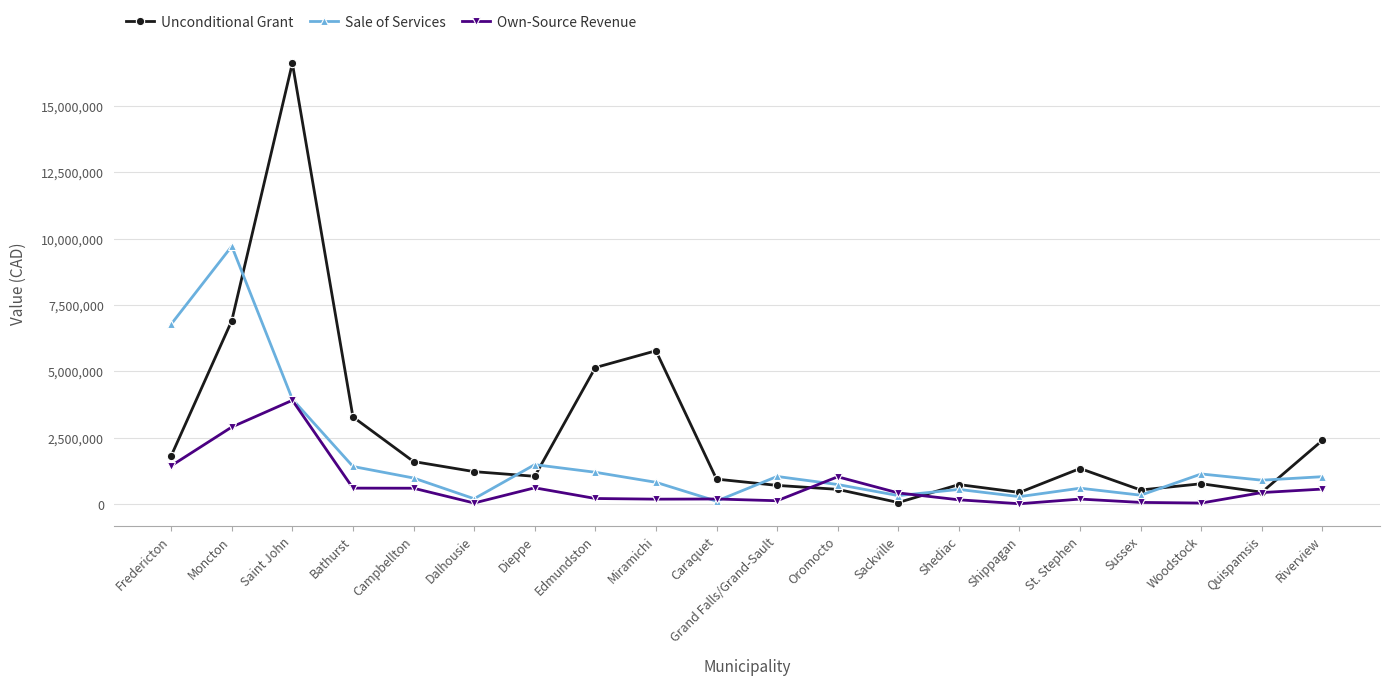

Is the value of Unconditional Grant at Sussex greater than the value of Sale of Services at Dieppe?

No